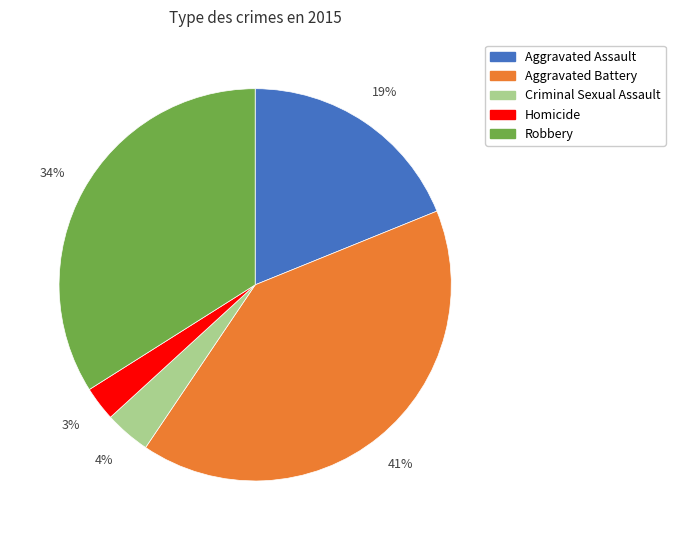

To the nearest percent, what percentage of the pie is Aggravated Battery?

41%